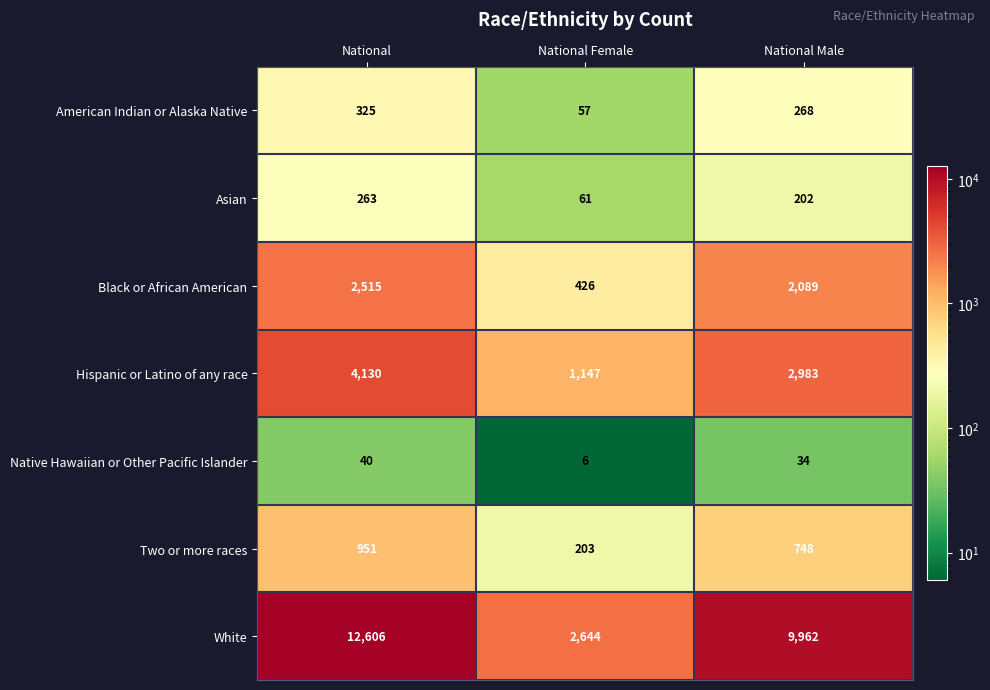

At which label is Black or African American closest to 1470?

National Male